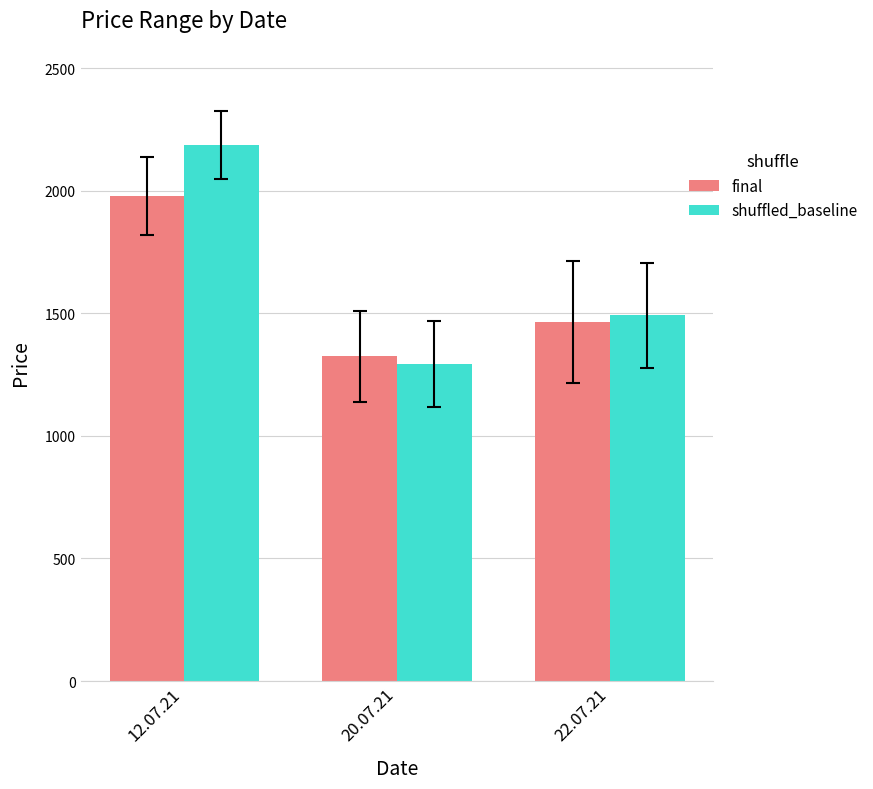

What is the sum of the shuffled_baseline values at 20.07.21 and 22.07.21?

2786.7